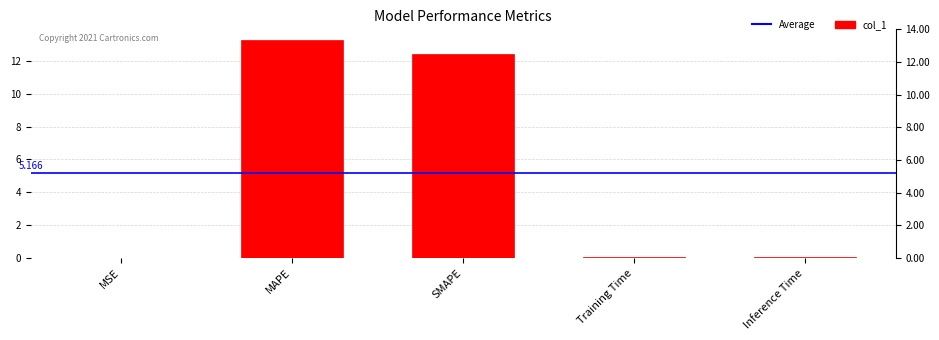

What is the label of the 4th bar from the right?

MAPE